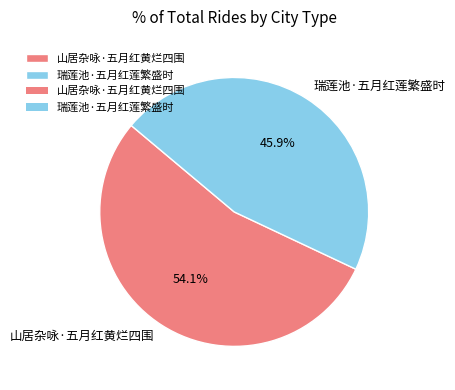

To the nearest percent, what is the difference between the largest and smallest slice percentages?

8%